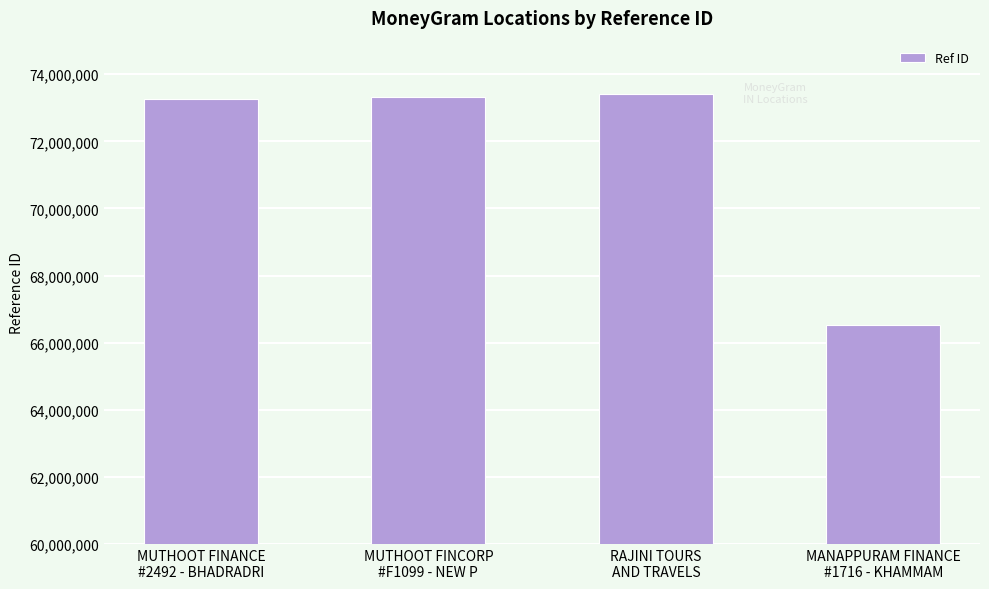

What is the ratio of the value at MANAPPURAM FINANCE
#1716 - KHAMMAM to the value at MUTHOOT FINCORP
#F1099 - NEW P?

0.9